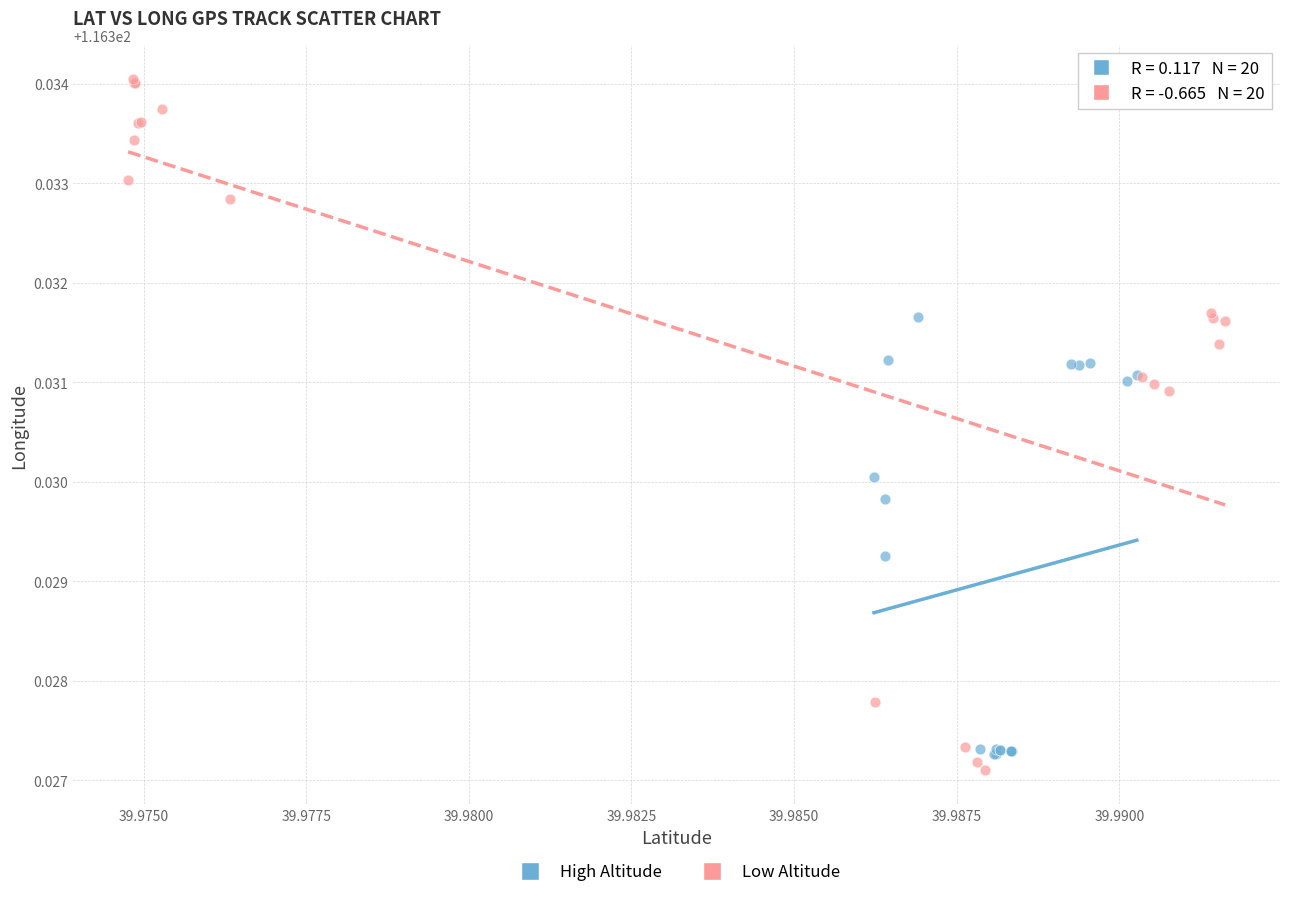

Which series reaches the maximum Y coordinate?

Low Altitude